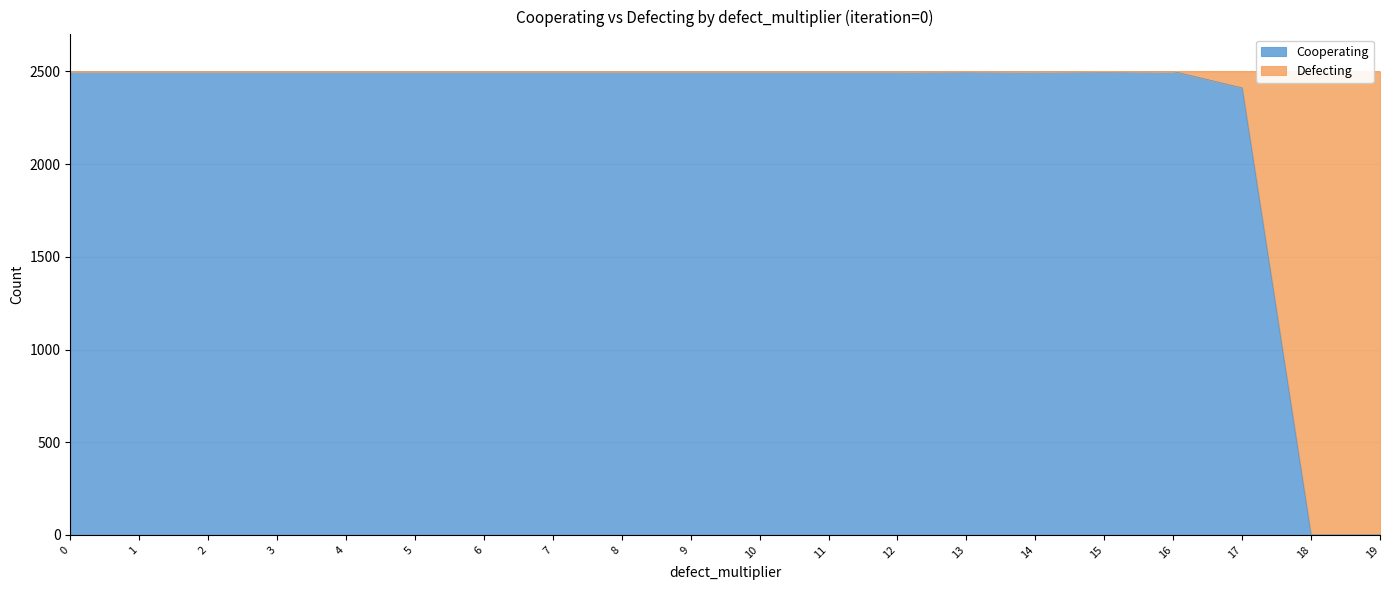

Reading left to right, extract all data points from this chart.

0=2500	1=2500	2=2500	3=2500	4=2500	5=2500	6=2500	7=2500	8=2500	9=2500	10=2500	11=2500	12=2500	13=2497	14=2500	15=2496	16=2500	17=2411	18=0	19=0